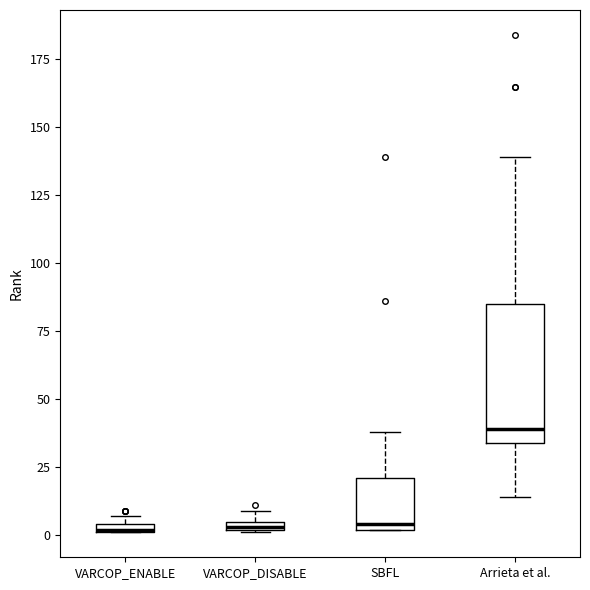

Where does the median line of the box for SBFL sit on the y-axis? The values are not printed on the chart, so give them approximately, as read against the axis.

5